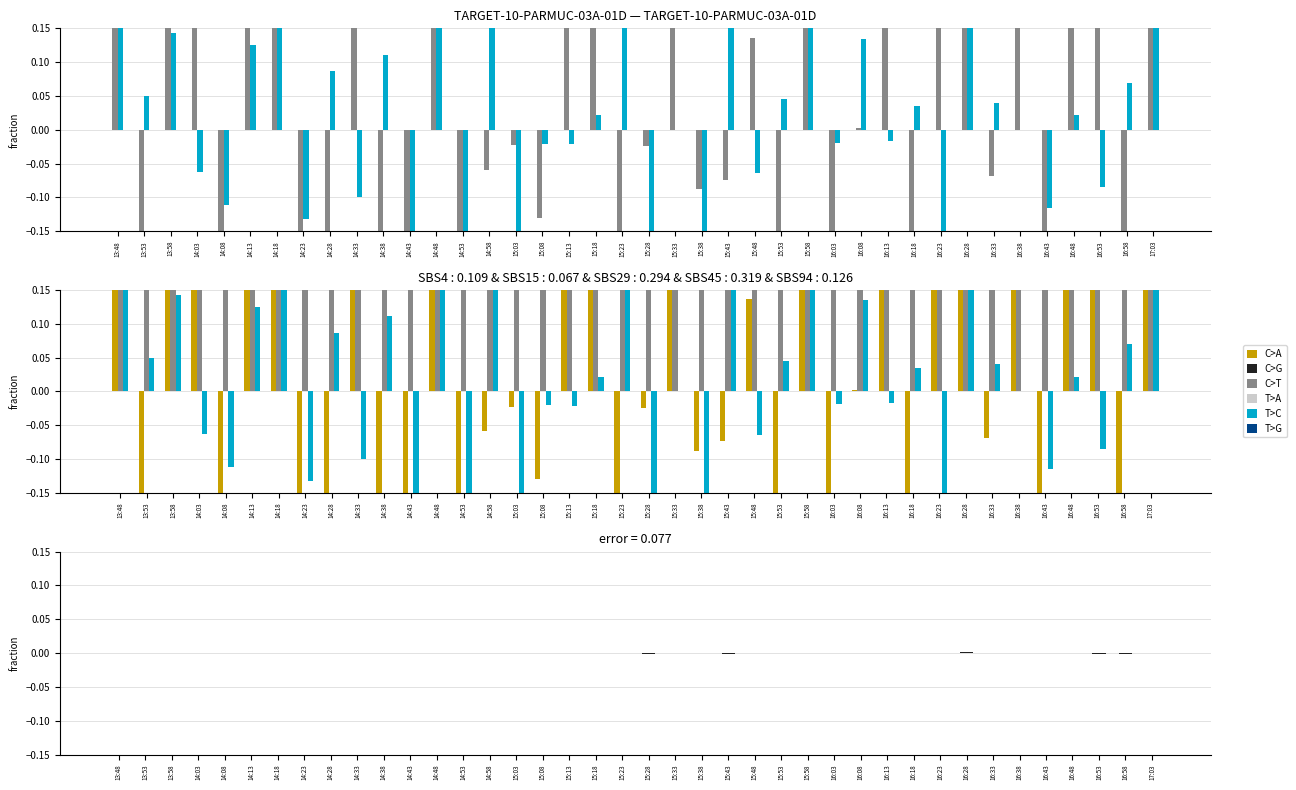

How many bars are there in total?

160